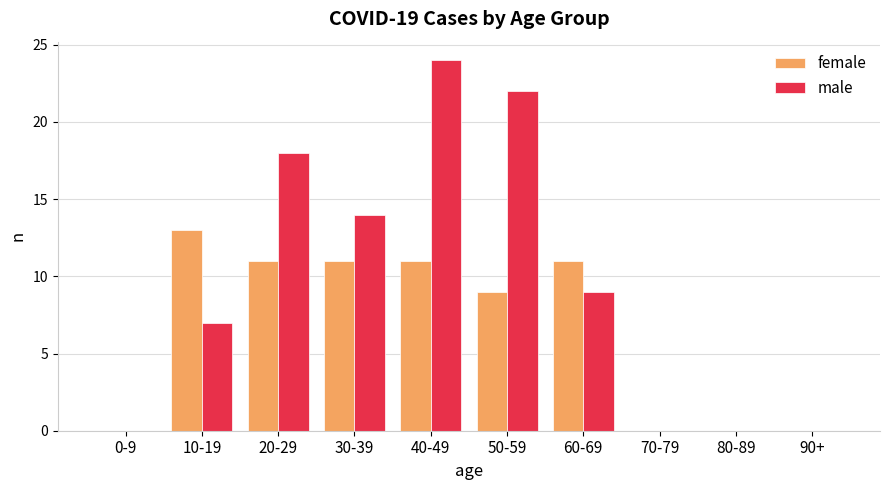

Count the number of data series in this chart.

2